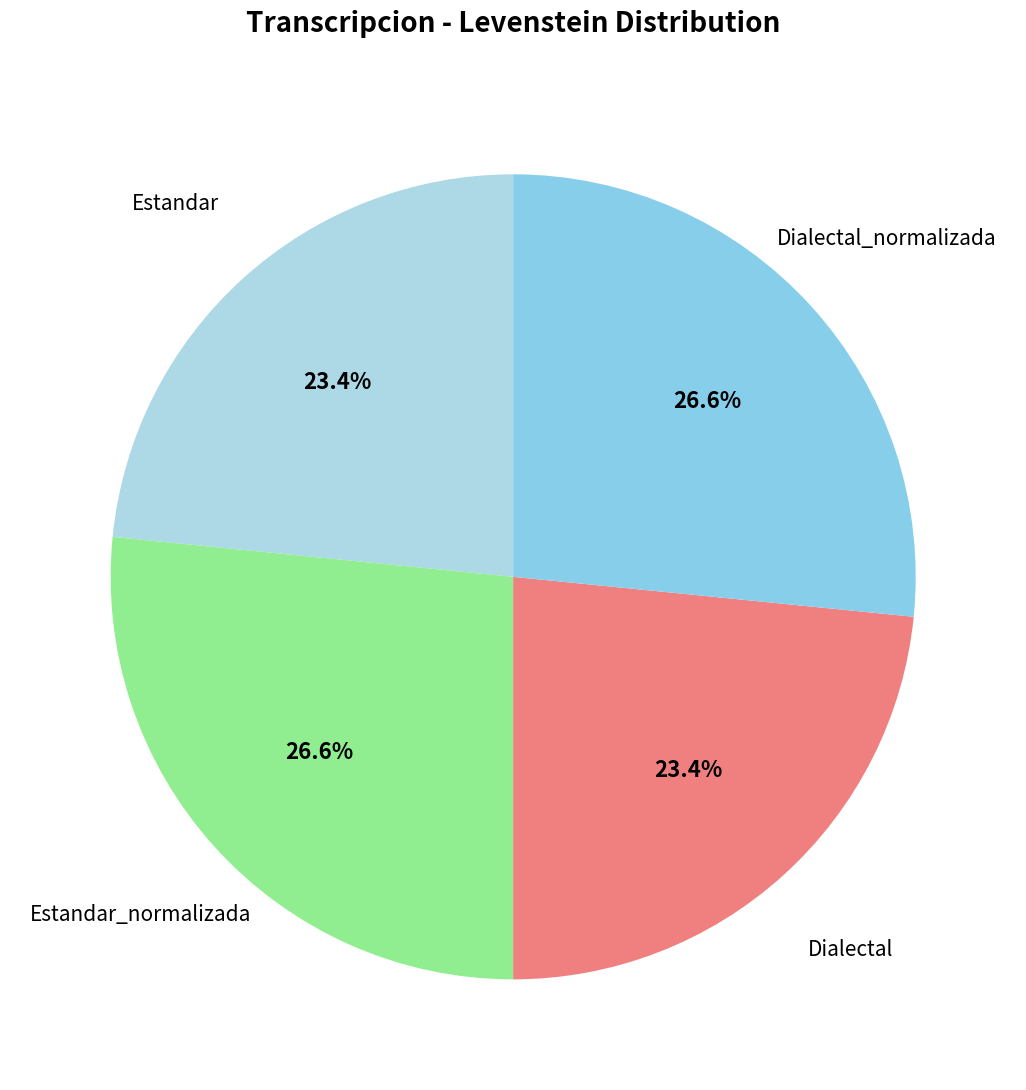

How many slices are in this pie chart?

4